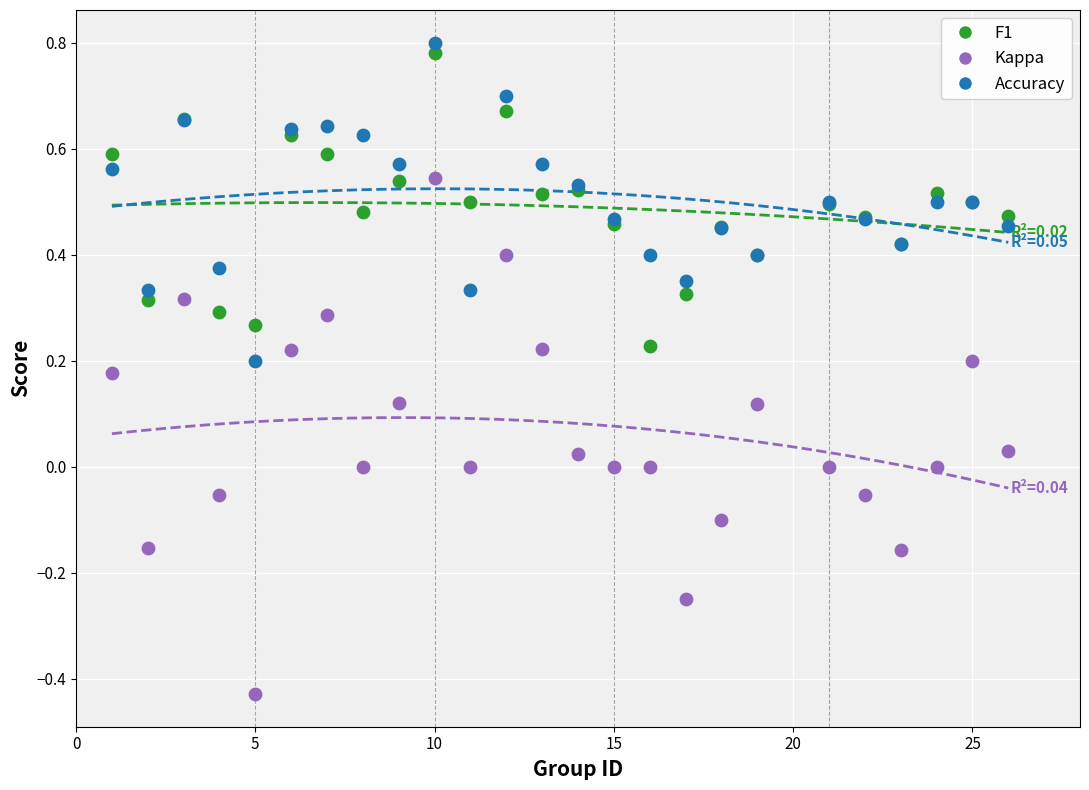

Which series contains the lowest Y value?

Kappa